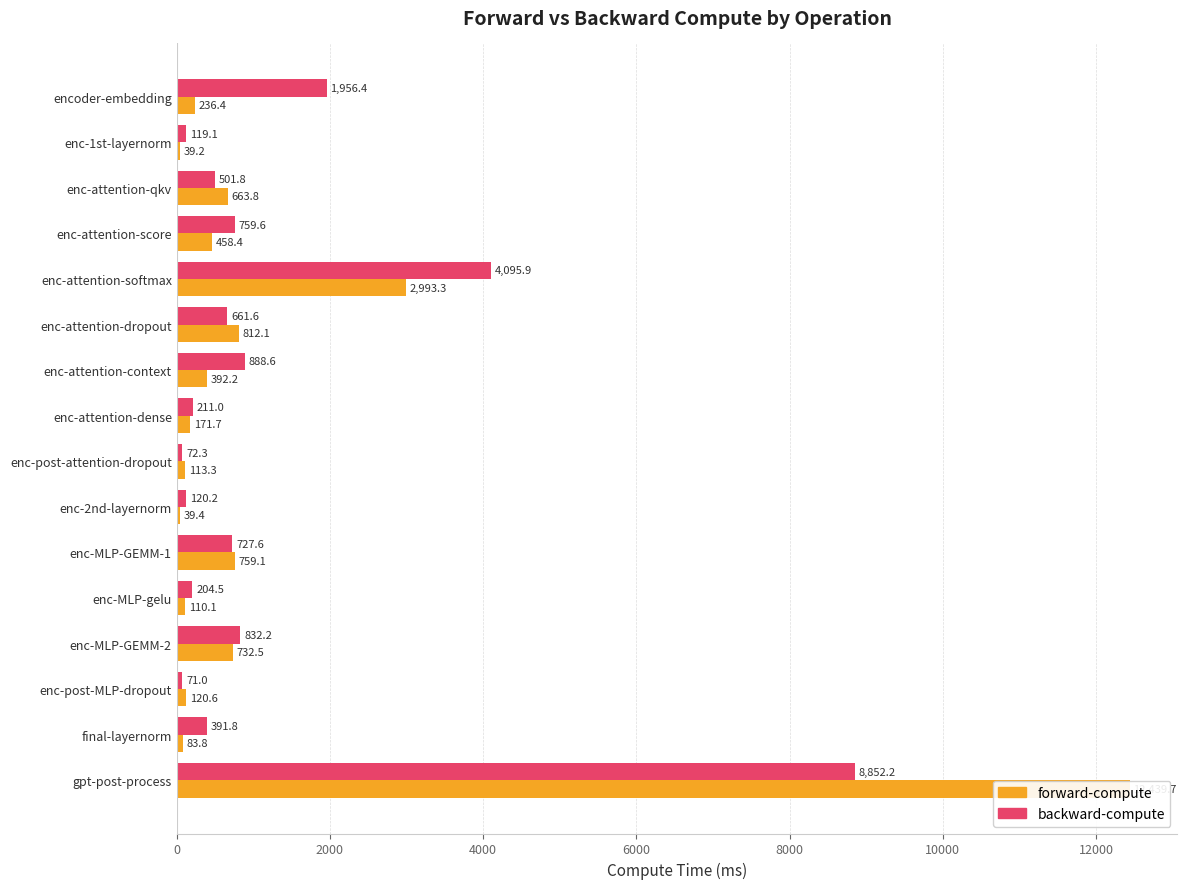

The backward-compute series shows 247.6 at enc-MLP-GEMM-1. True or false?

False